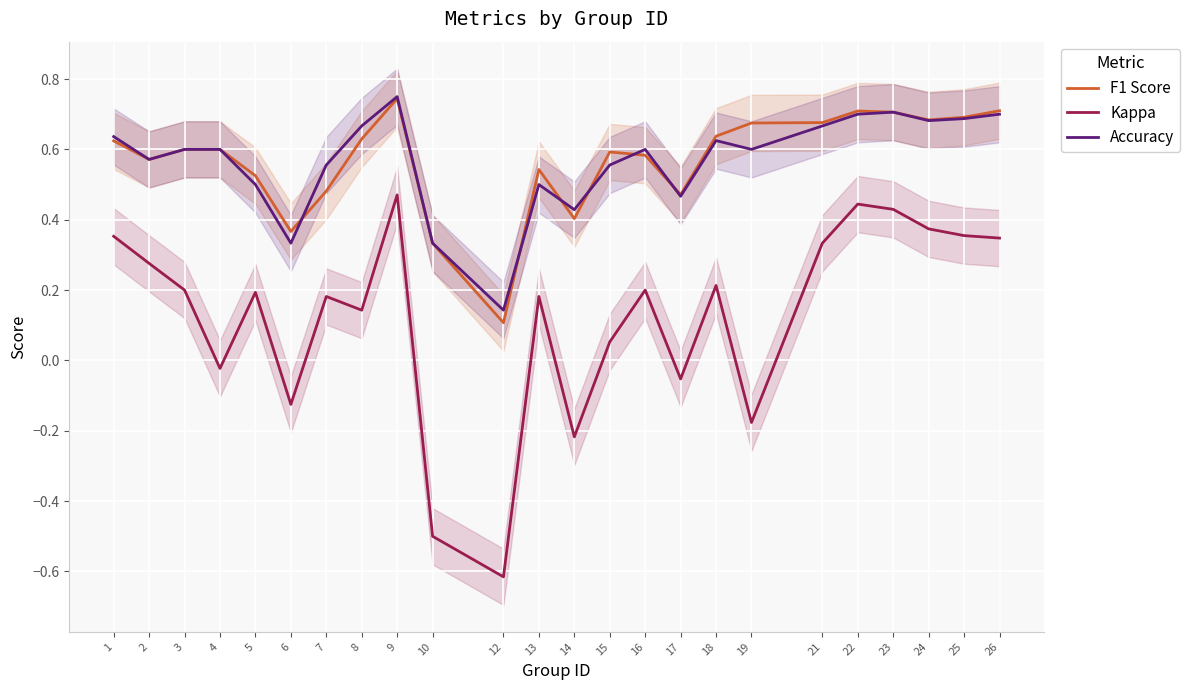

What is the difference between the highest and lowest values at 24?

0.3